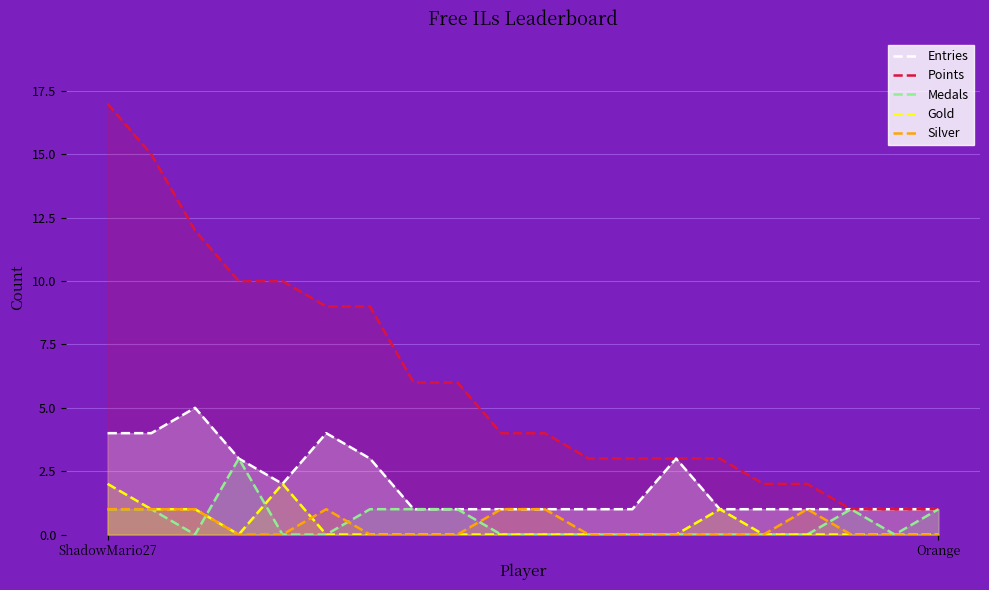

How many Silver values are between 0 and 1?

20